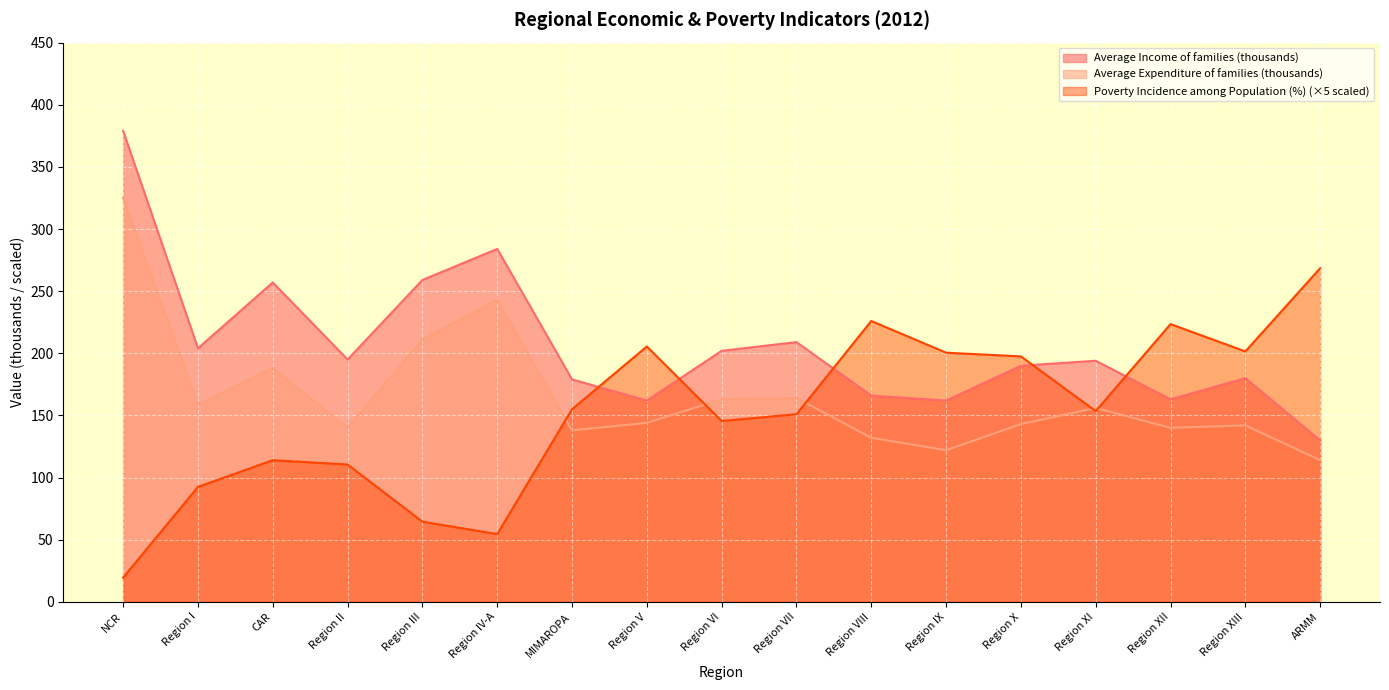

True or false: Average Expenditure of families (thousands) and Poverty Incidence among Population (%) intersect in this chart.

True